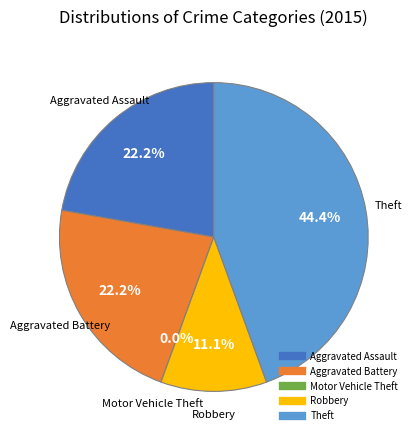

Count the number of slices in the pie.

5